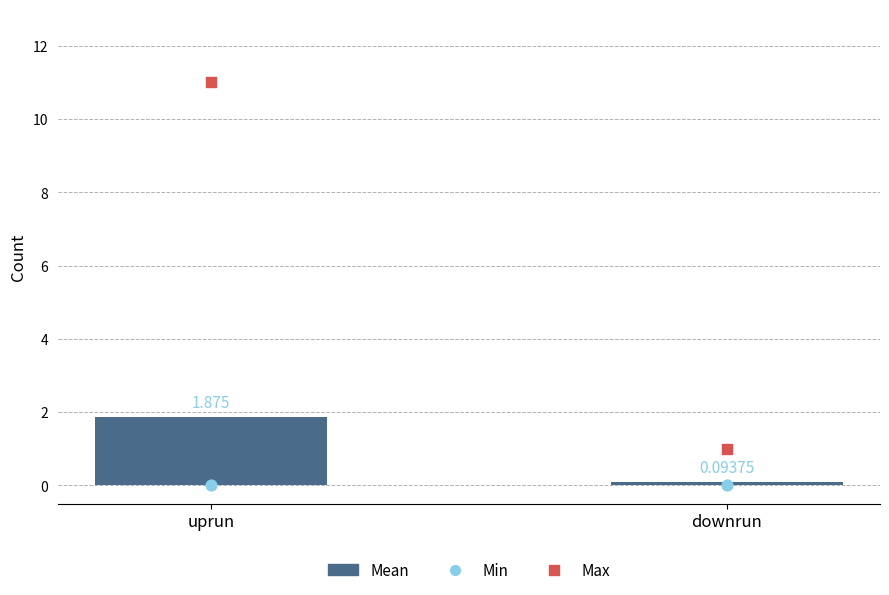

Which series has the largest Y range (max minus min)?

Max